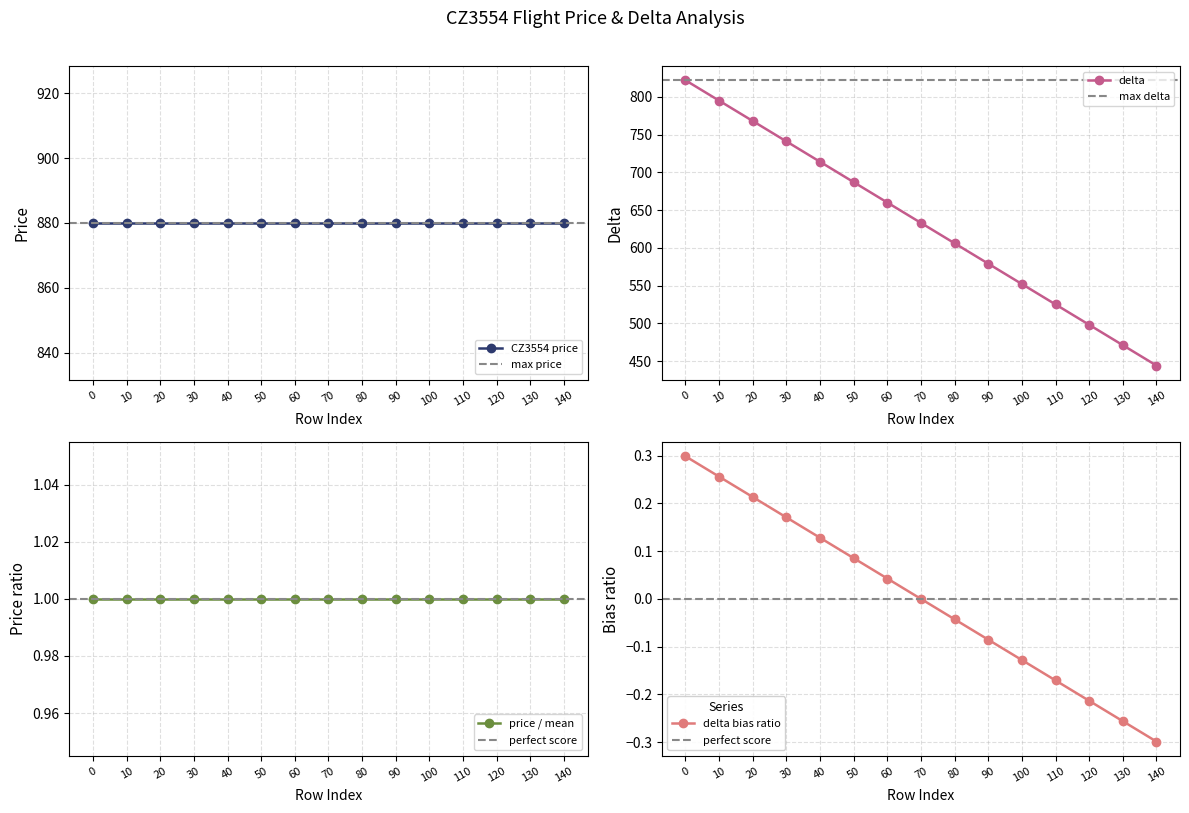

What is the change in value from 60 to 130?

-0.3